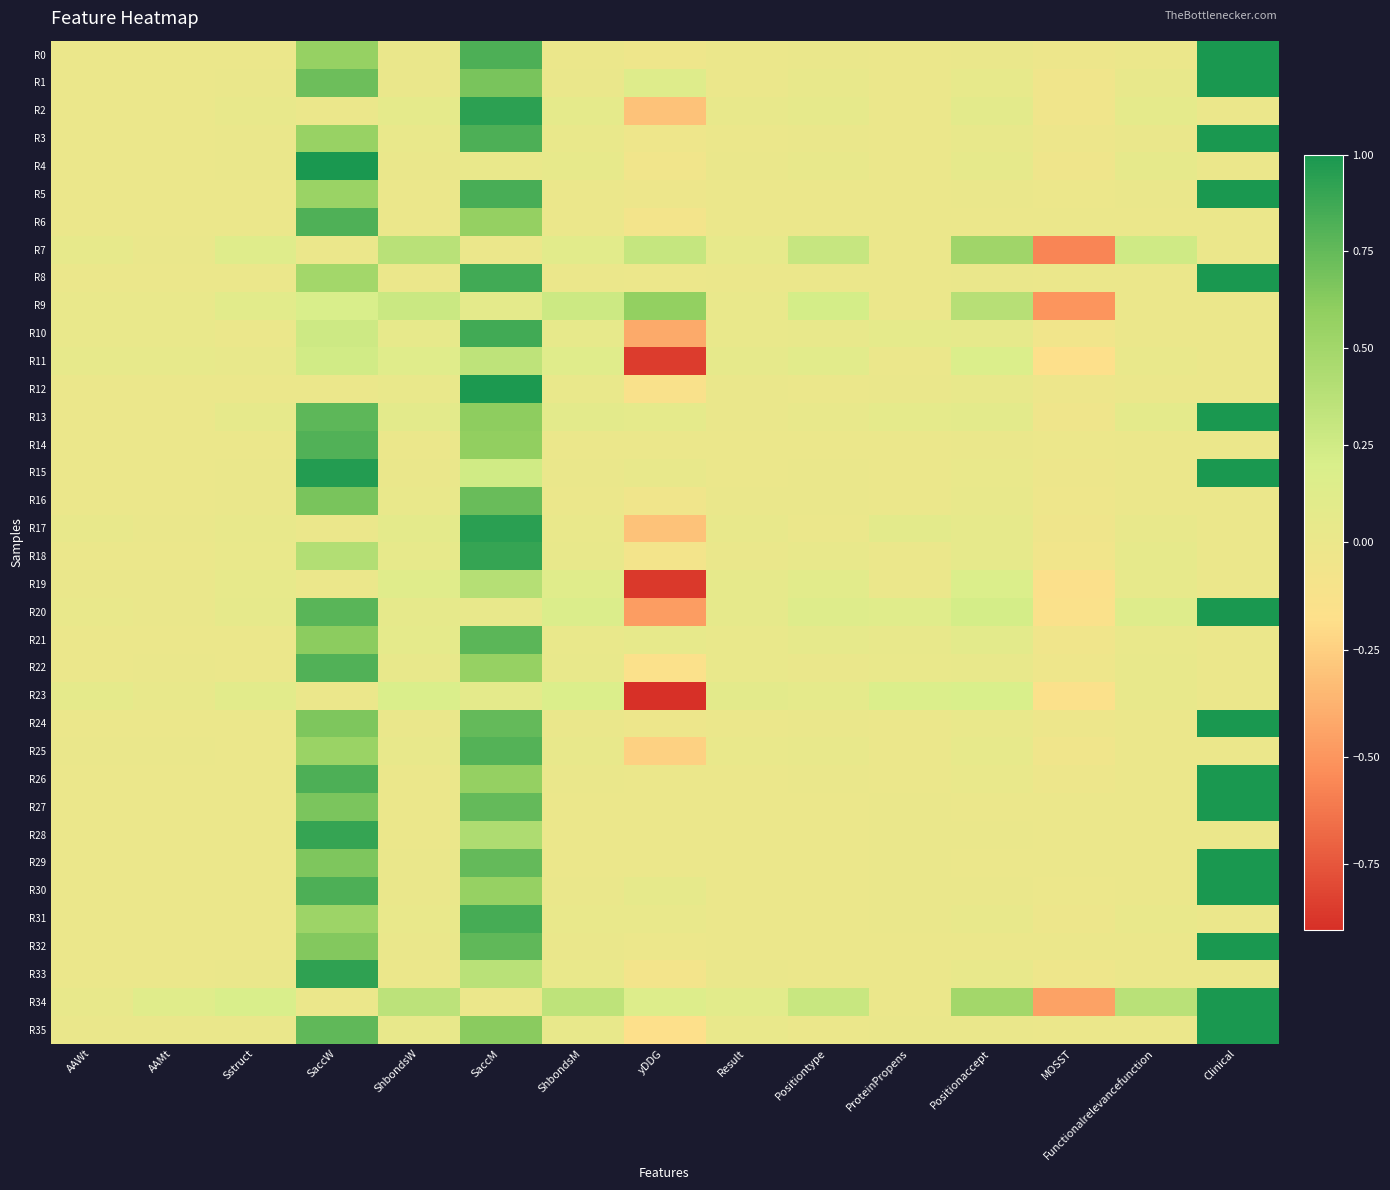

What is the smallest value displayed?

-0.9